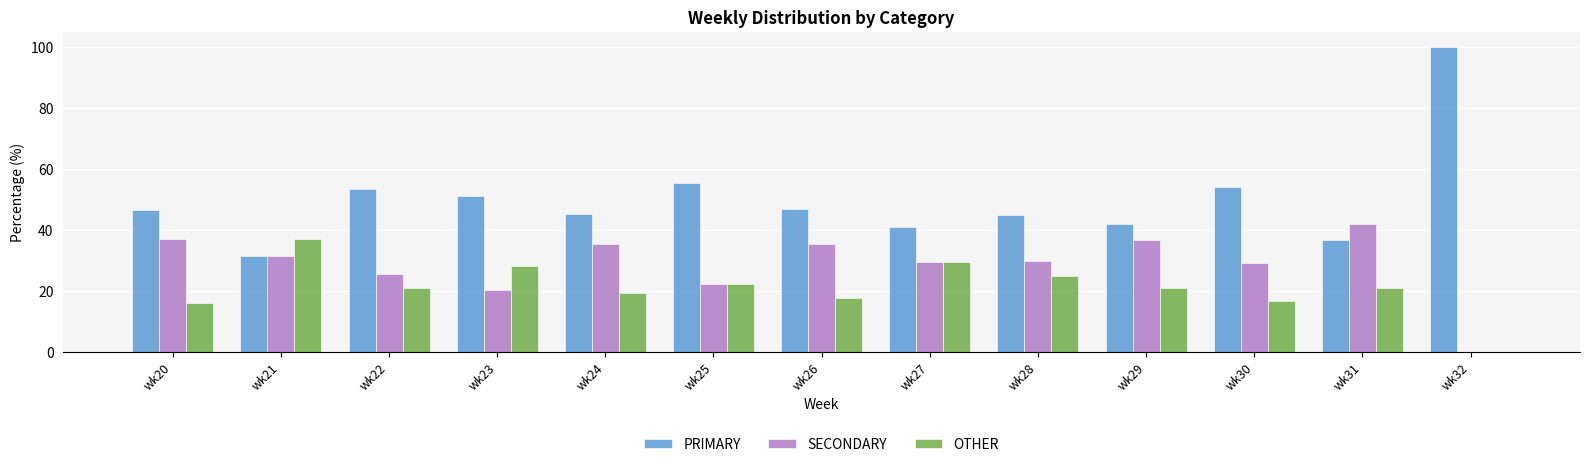

How many positive values does the SECONDARY series have?

12